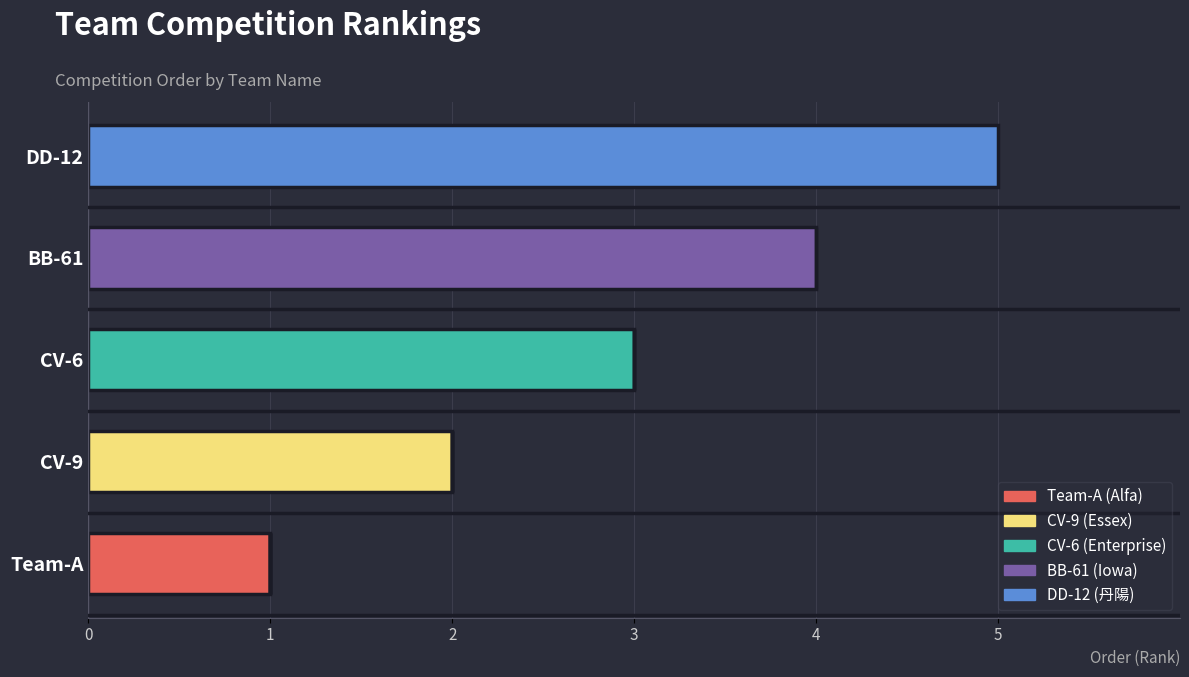

Count the number of data series in this chart.

5